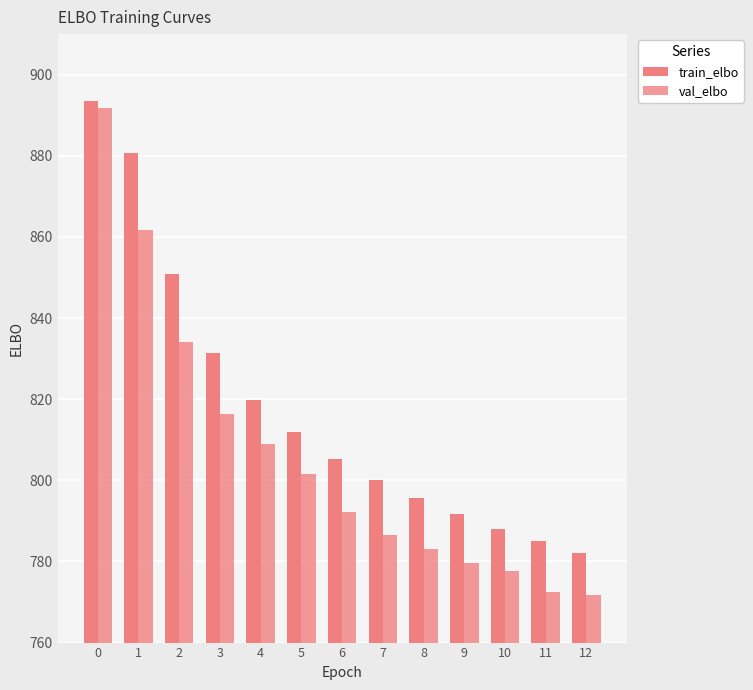

At which label is val_elbo closest to 831?

2